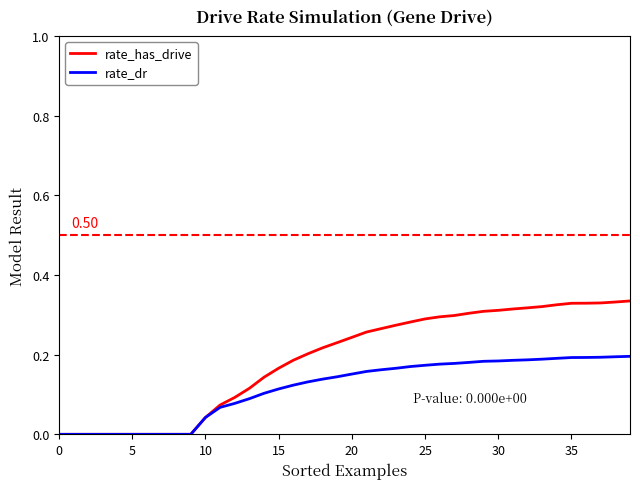

Rank the series by their average value, from highest to lowest.

rate_has_drive, rate_dr